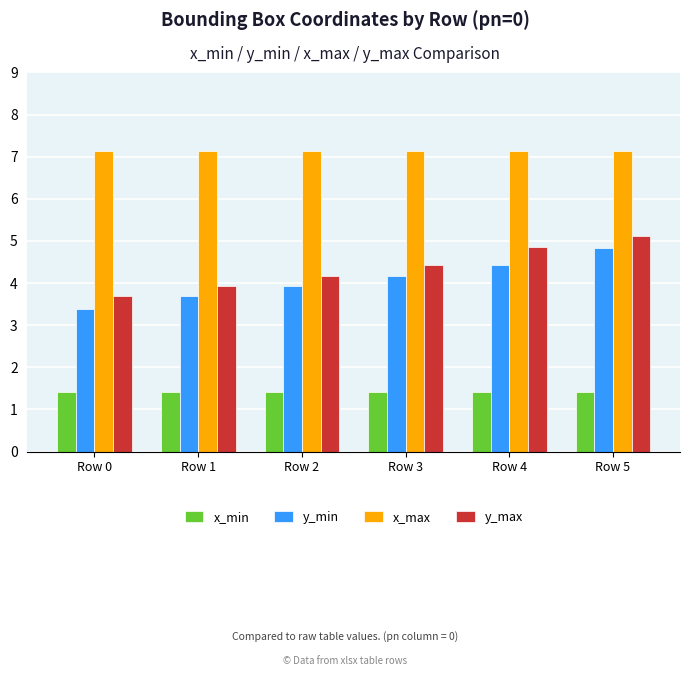

What is the value of the x_min bar at the 1st from the left?

1.4